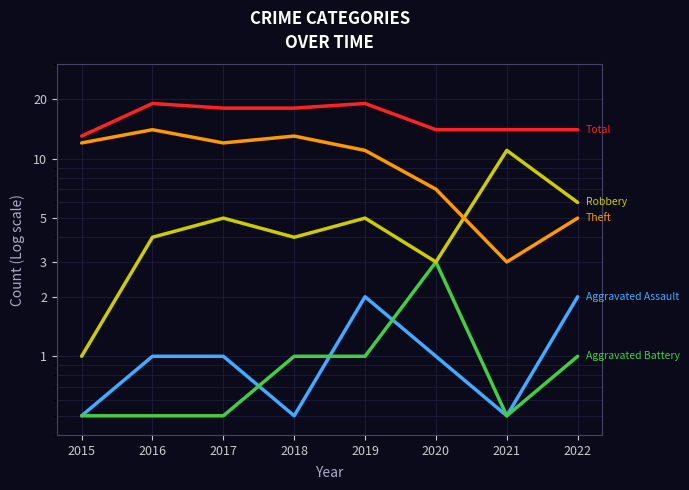

How many interior local valleys does the Theft series have?

2